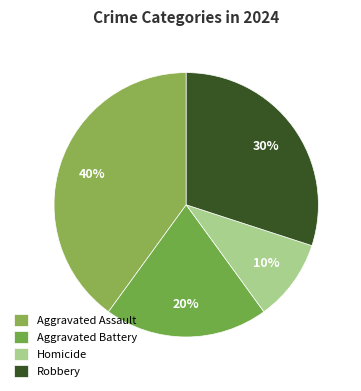

How many slices are in this pie chart?

4